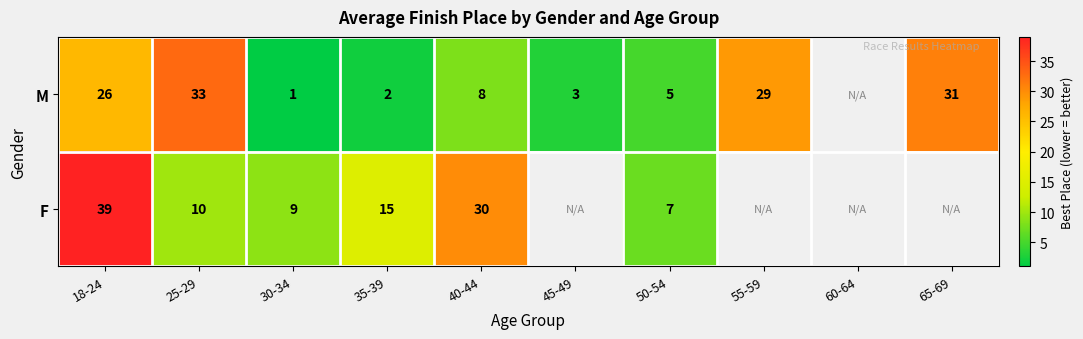

Between 18-24 and 25-29, which series saw the biggest shift?

F